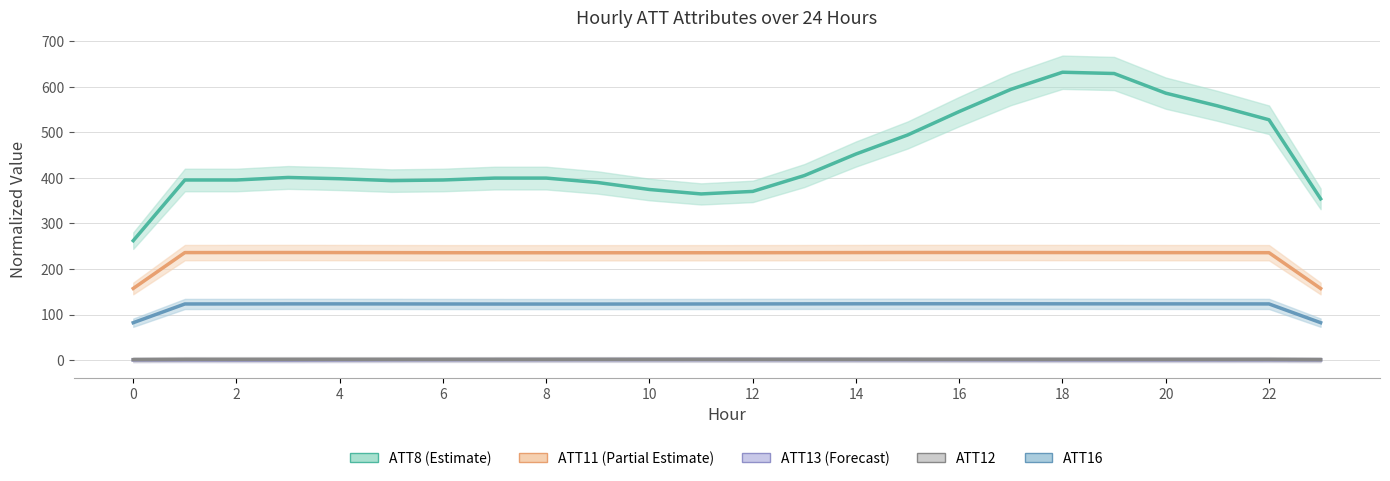

How many lines are shown in the chart?

5